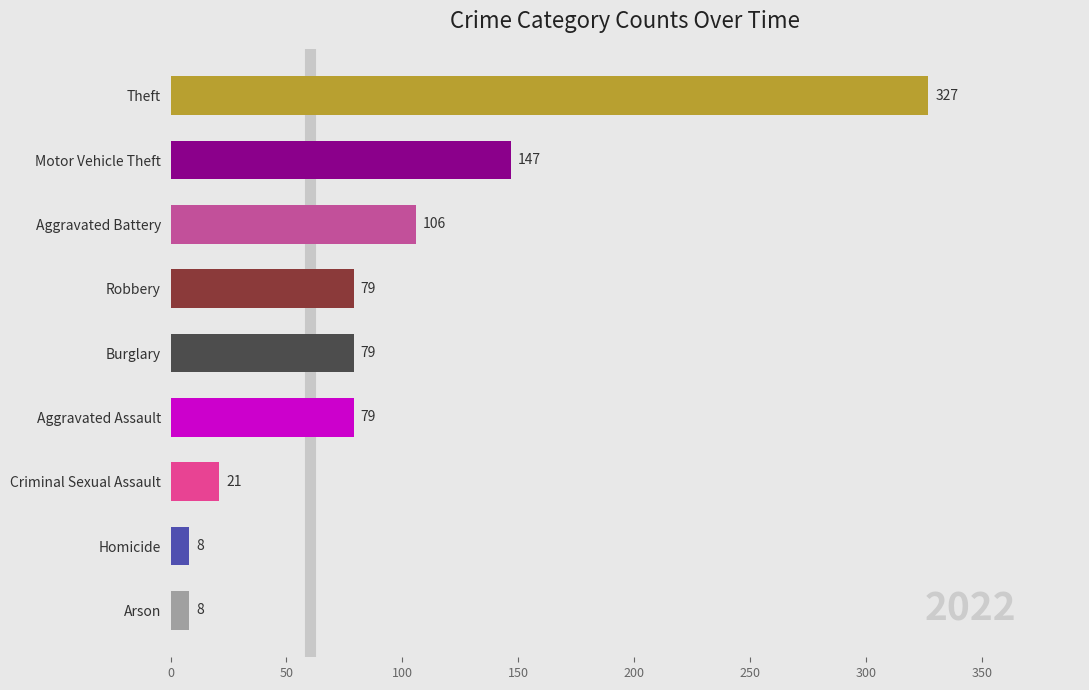

What is the change in value from Aggravated Assault to Homicide?

-71